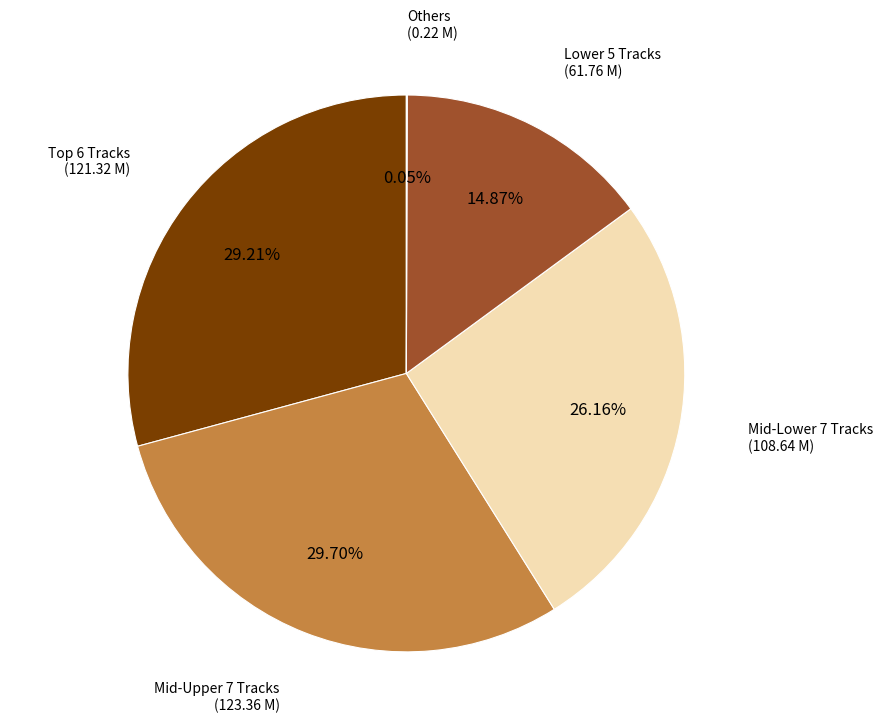

Does any single category account for the majority?

No